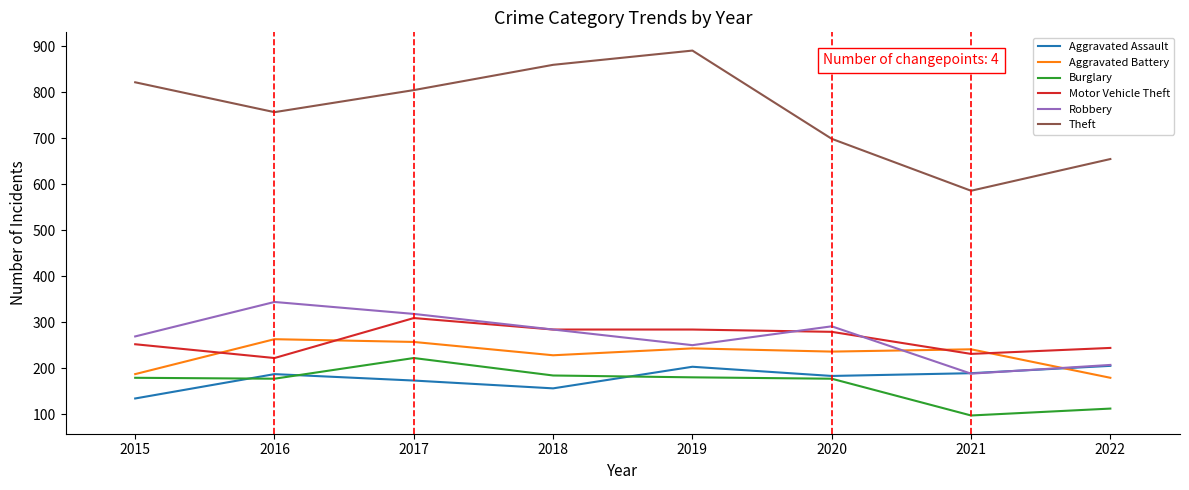

What is the difference between the maximum and minimum values in the Motor Vehicle Theft series?

87